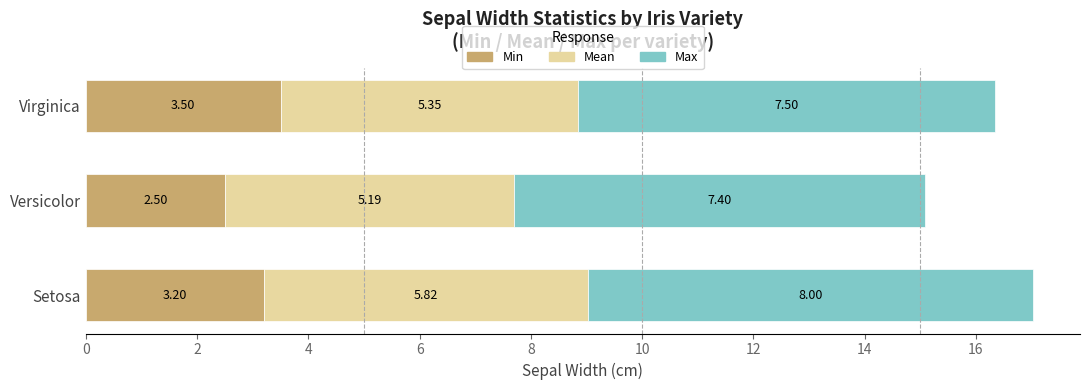

List the labels in order of Min value, smallest first.

Versicolor, Setosa, Virginica